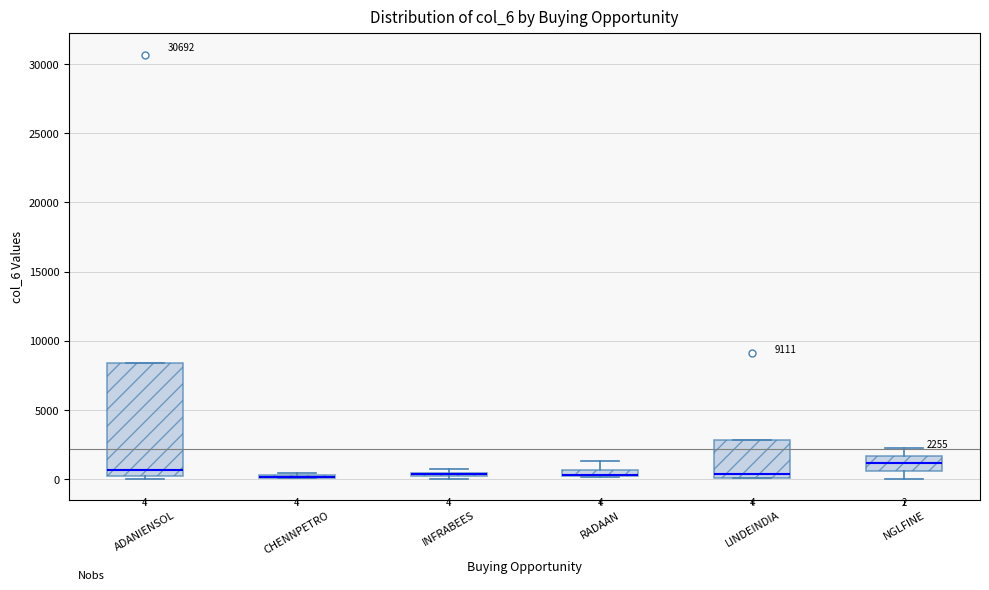

Which box is the tallest, from its lower edge to its upper edge?

ADANIENSOL